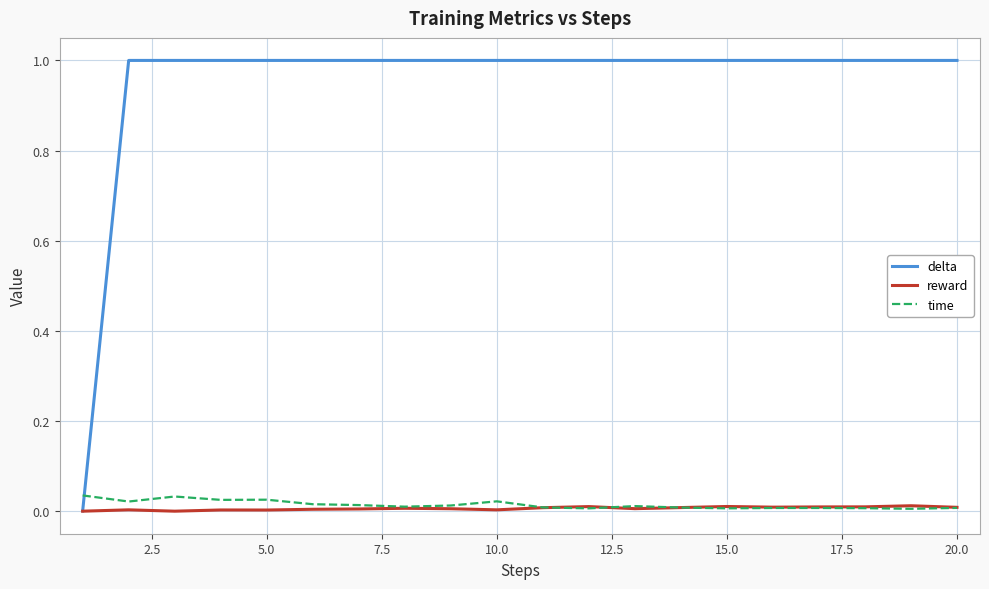

Which series ends up on top after the final intersection of delta and time?

delta